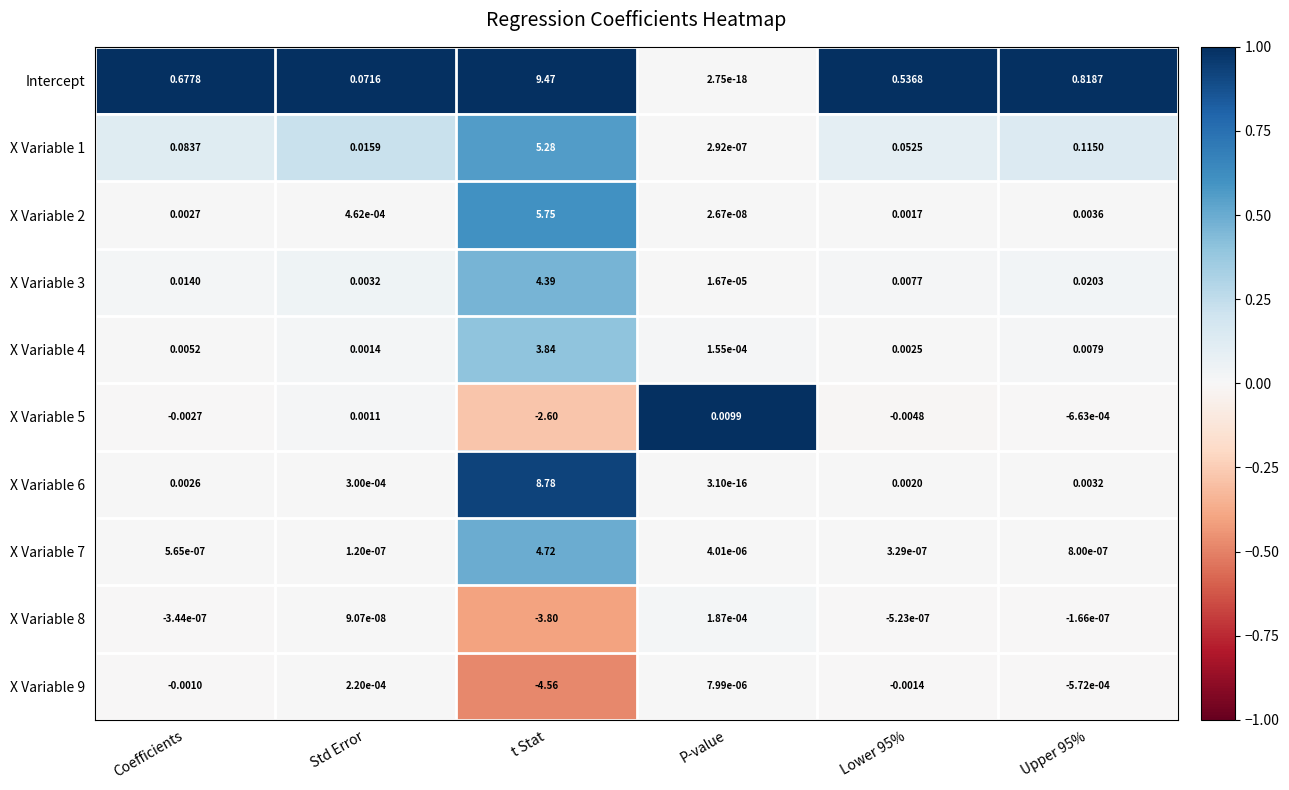

Rank the series by their maximum value, from lowest to highest.

X Variable 8, X Variable 9, X Variable 5, X Variable 4, X Variable 3, X Variable 7, X Variable 1, X Variable 2, X Variable 6, Intercept